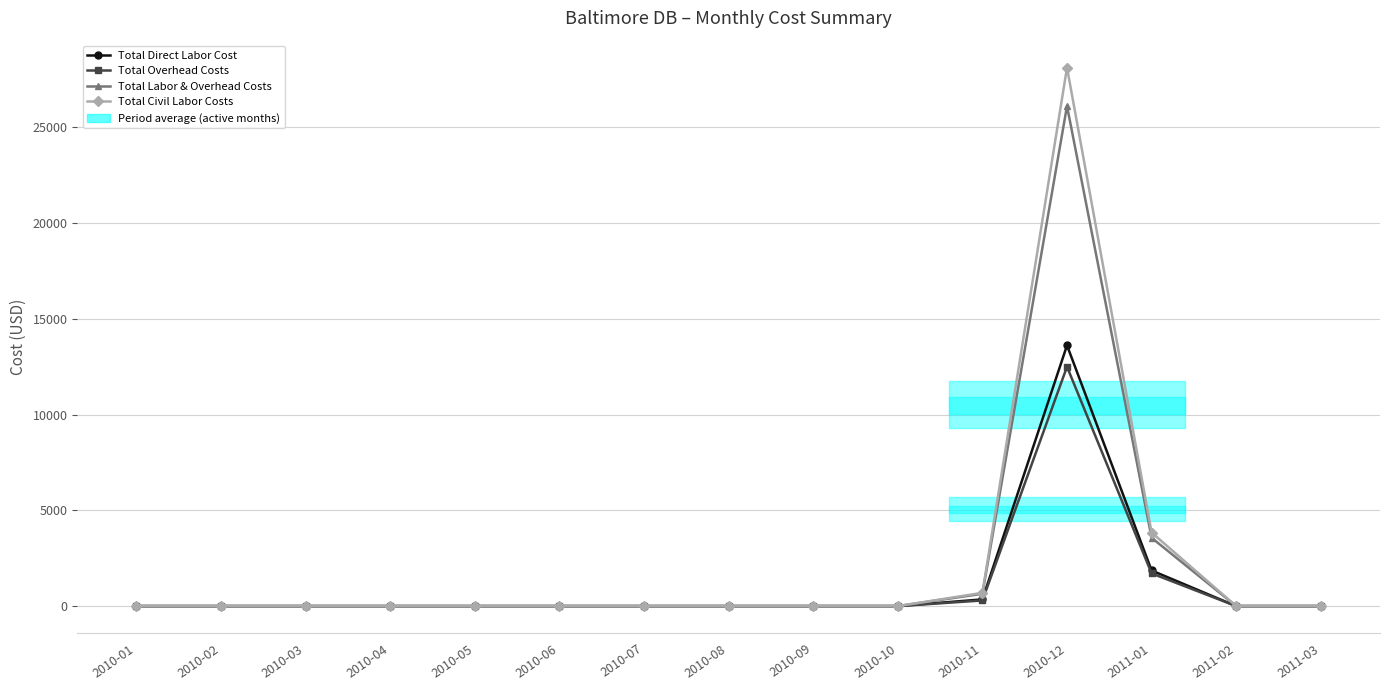

True or false: Total Overhead Costs has more than 1 points higher than both neighbors.

False